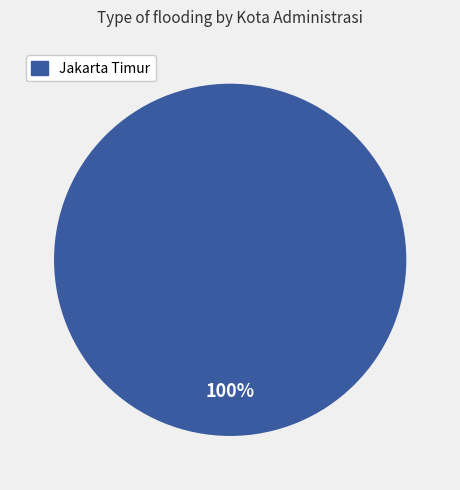

Does any single category account for the majority?

Yes